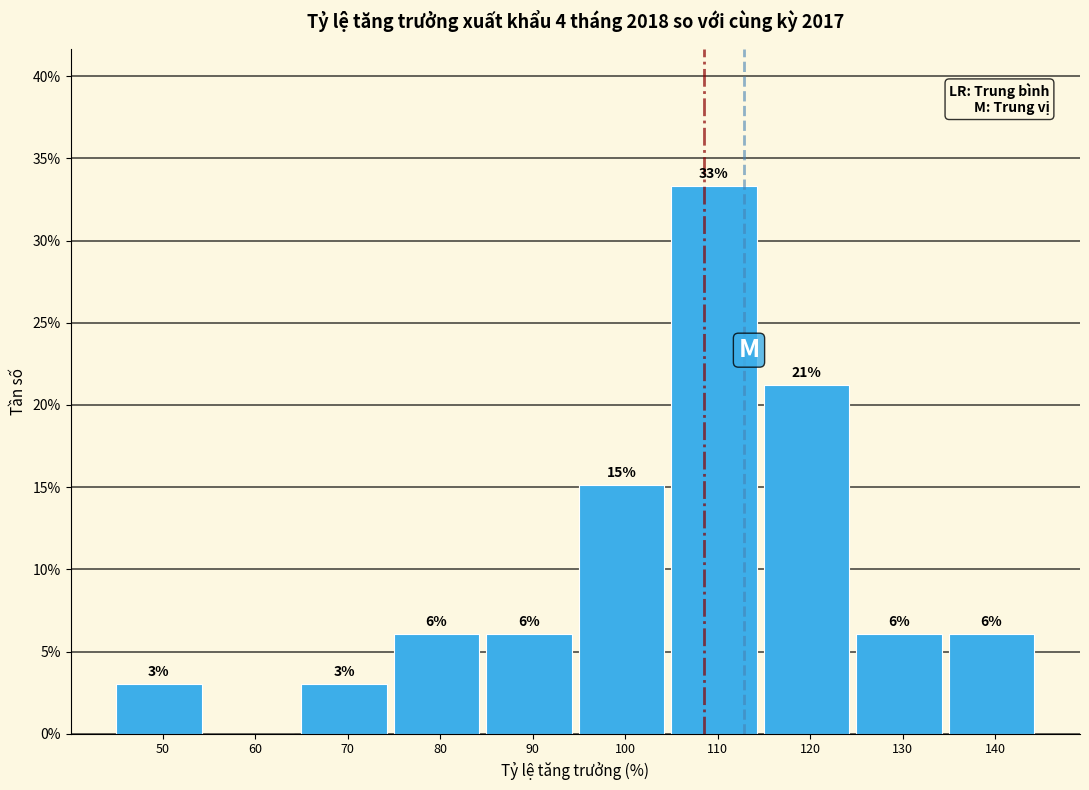

Are the bars horizontal?

No